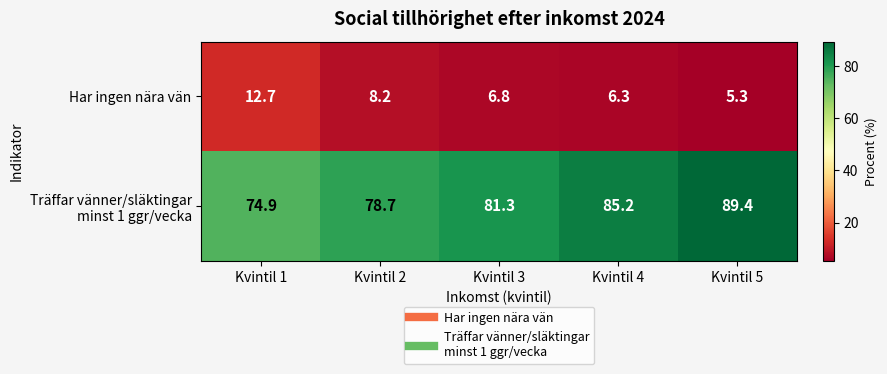

Count the number of data series in this chart.

2